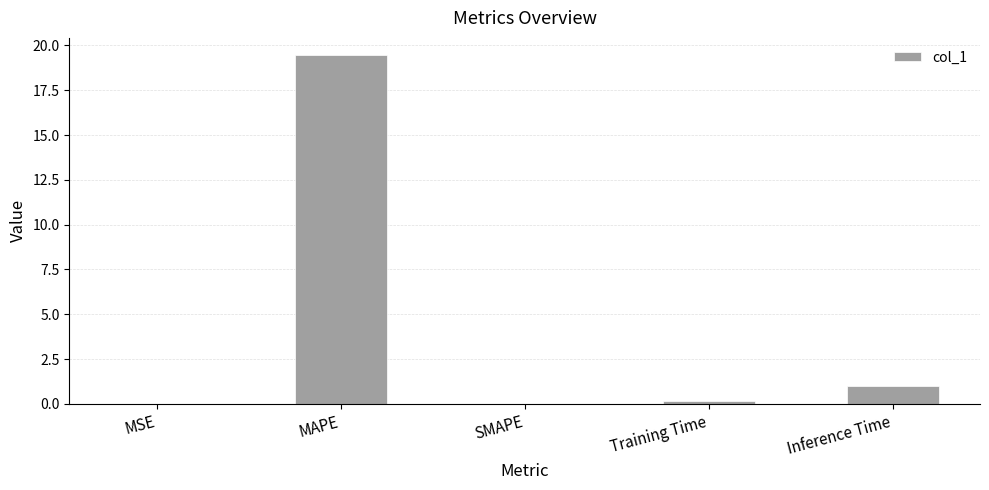

What is the sum of all values?

20.6